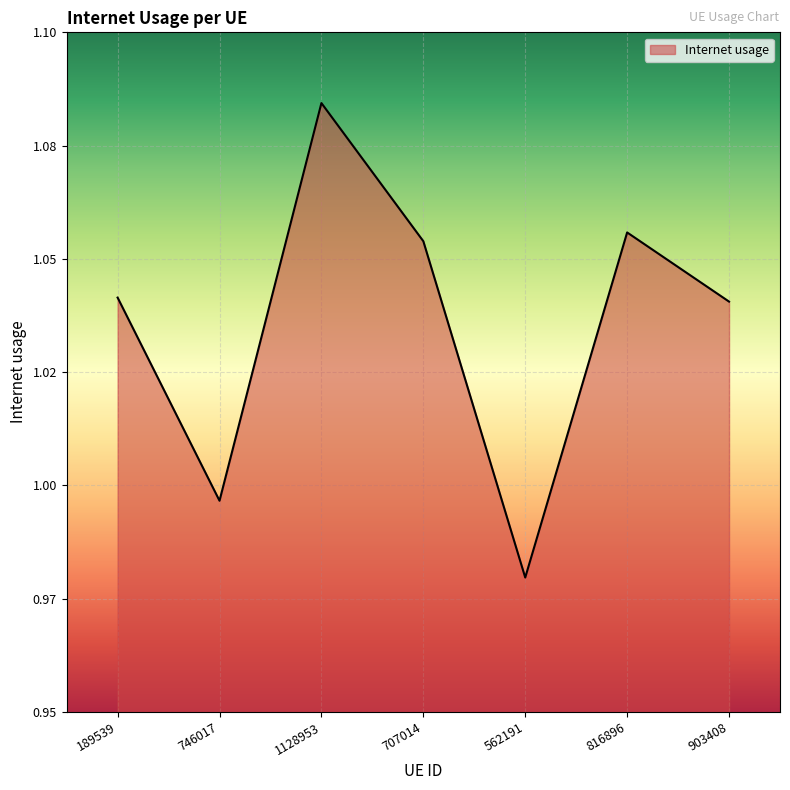

Which label corresponds to the largest value in the chart?

1128953